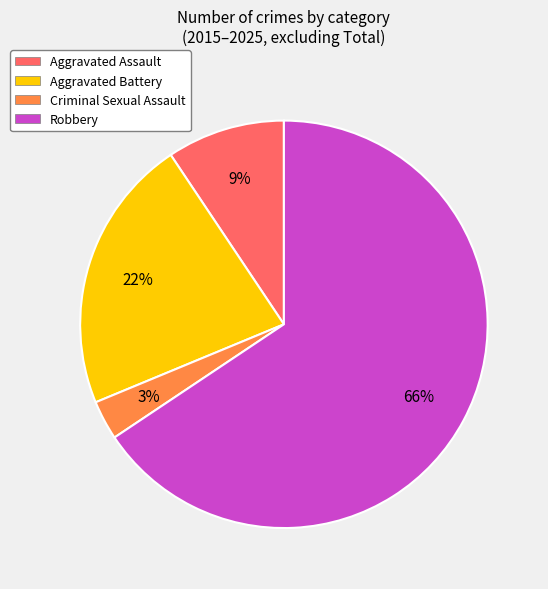

Does Robbery represent more than half of the total?

Yes